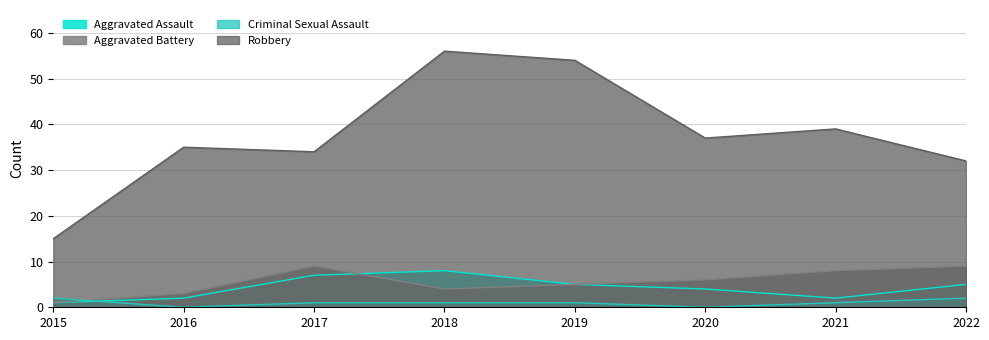

What is the difference between the maximum and second lowest values in the Aggravated Battery series?

6